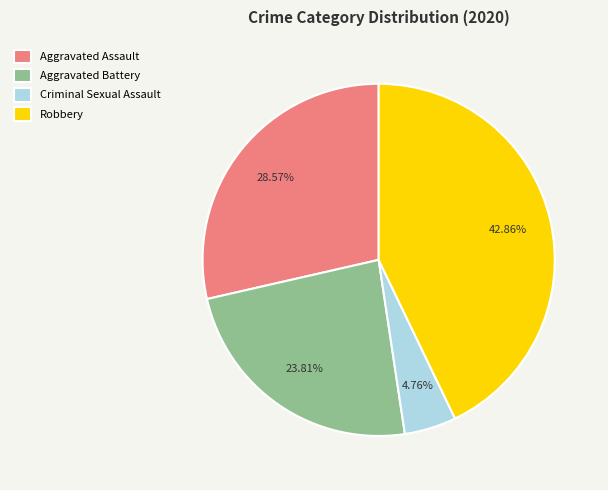

Count the number of slices in the pie.

4